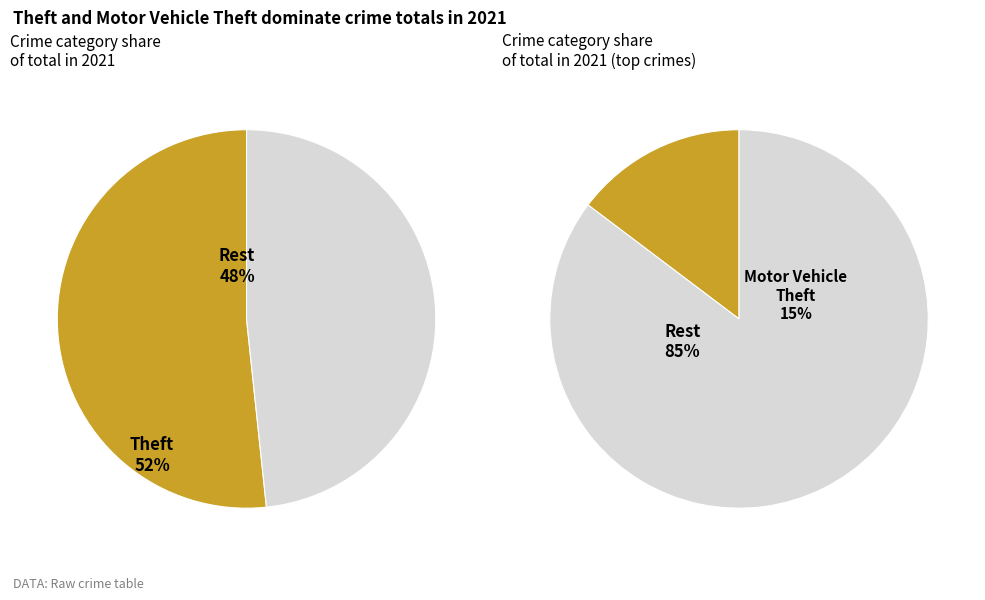

Combined, do Aggravated Battery and Criminal Sexual Assault account for over 50%?

No